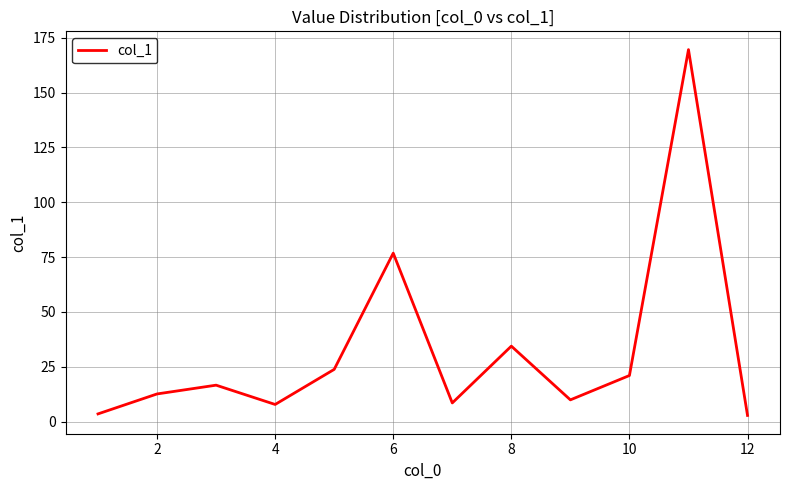

What is the maximum value shown in the chart?

169.6